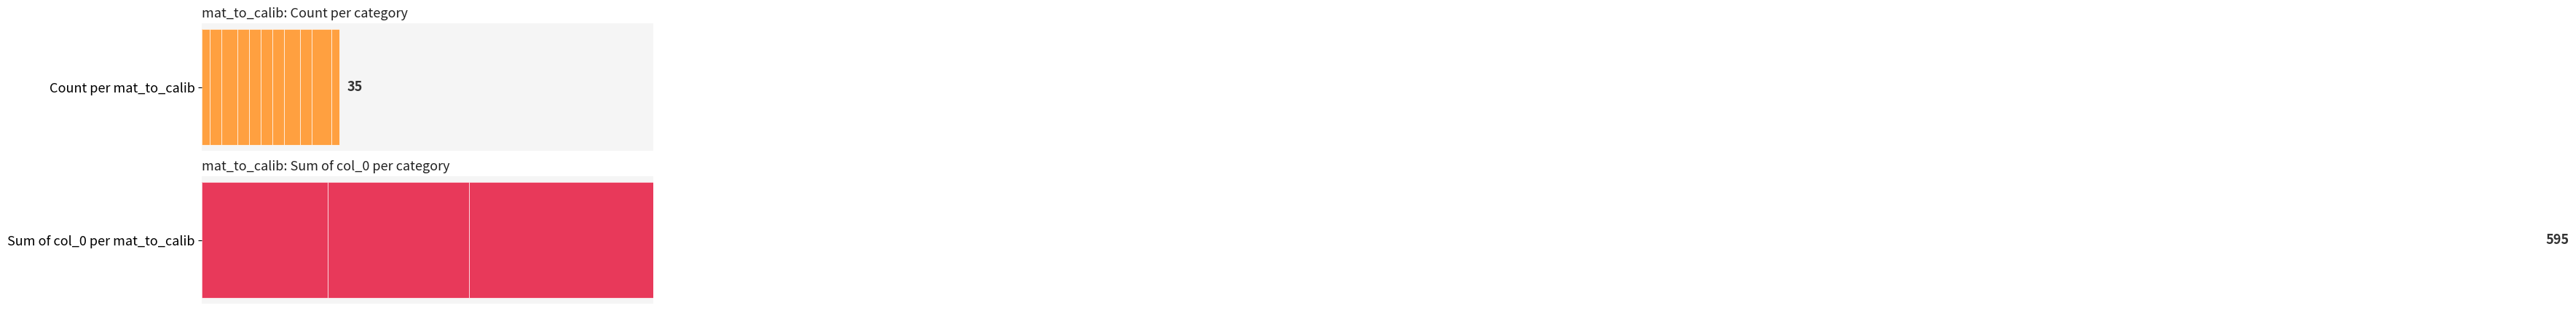

What is the value of the col_0_sum bar at the 6th from the left?

10